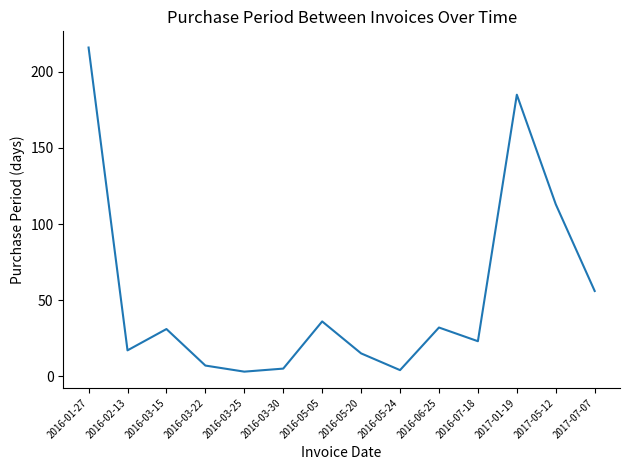

What position from the left is 2016-07-18?

11